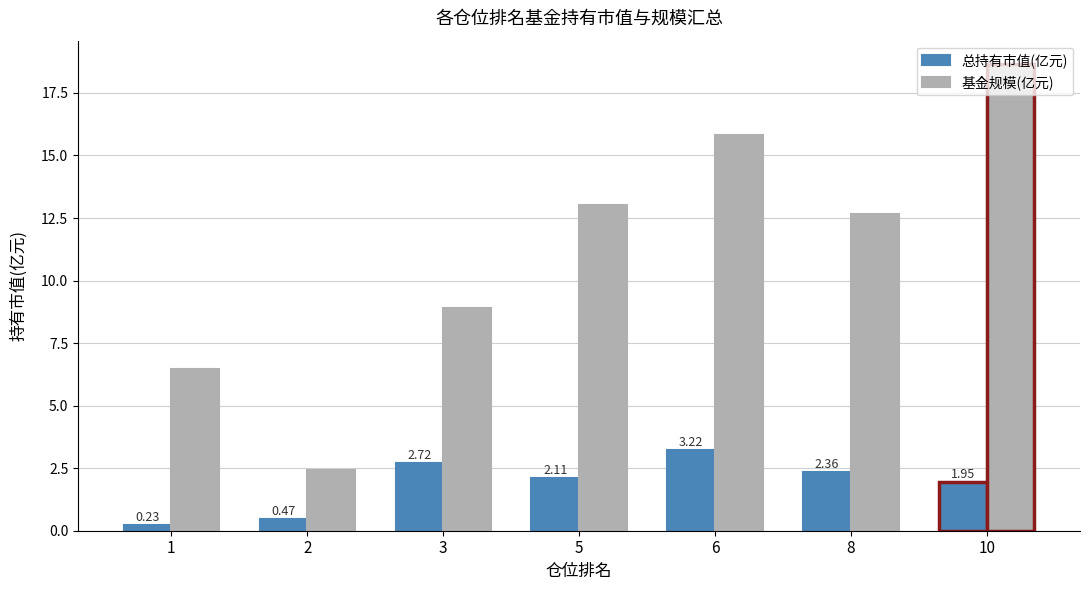

Which category has the highest value in the 基金规模(亿元) series?

10